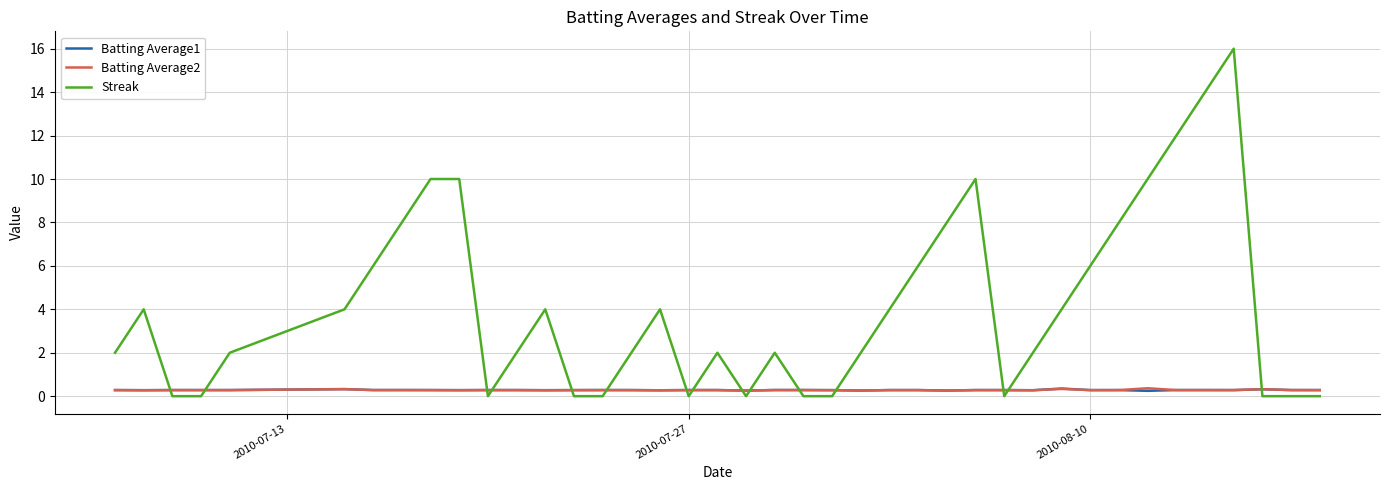

What is the difference between the maximum and second lowest values in the Batting Average2 series?

0.1